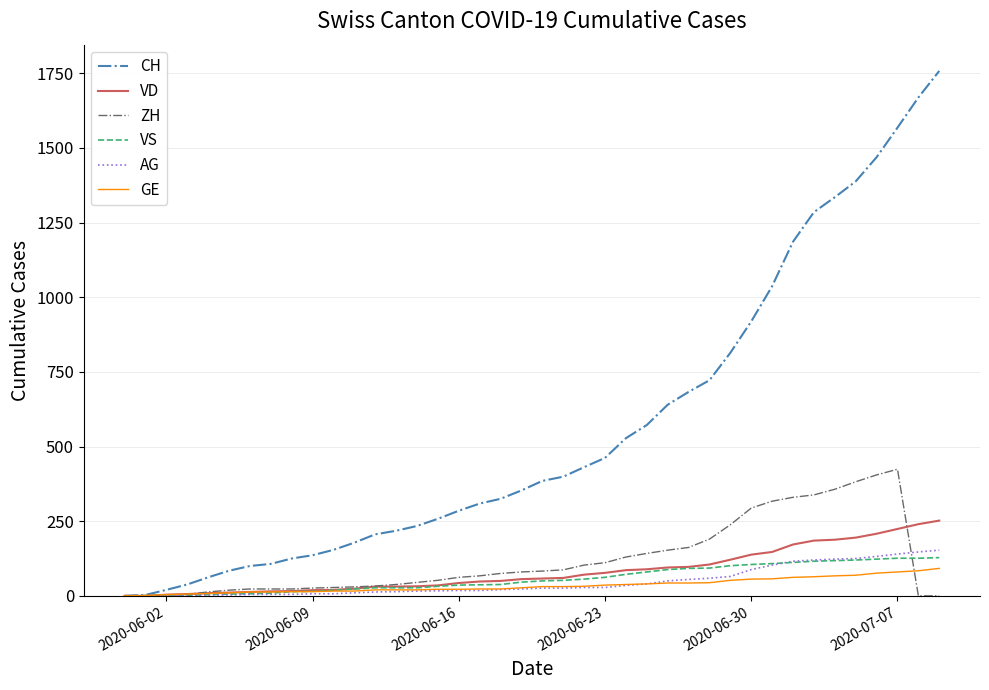

Which series has the widest spread of values?

CH